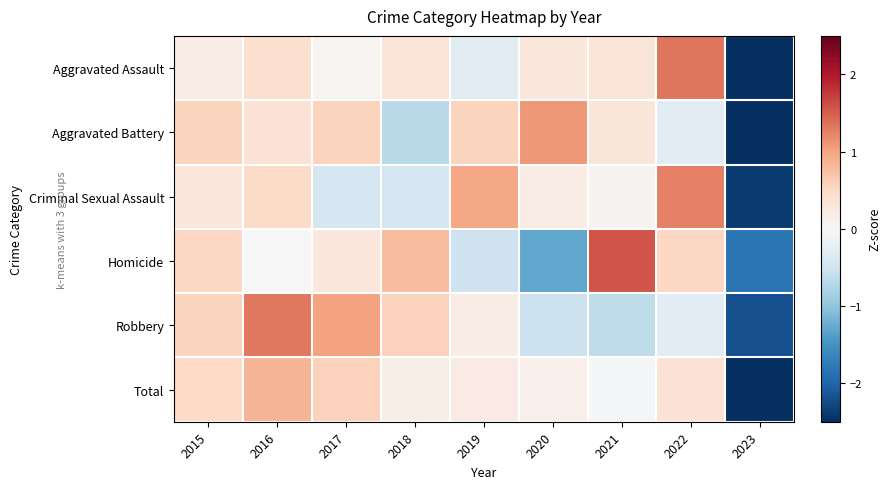

Which series has the largest range (max minus min)?

Aggravated Assault